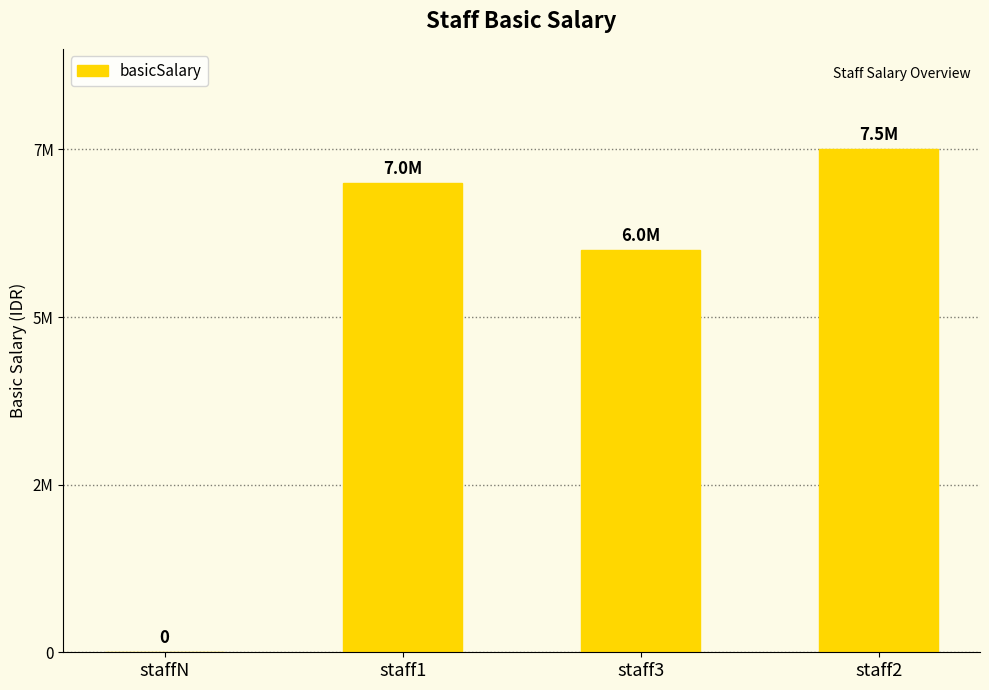

What is the sum of all values?

20500000